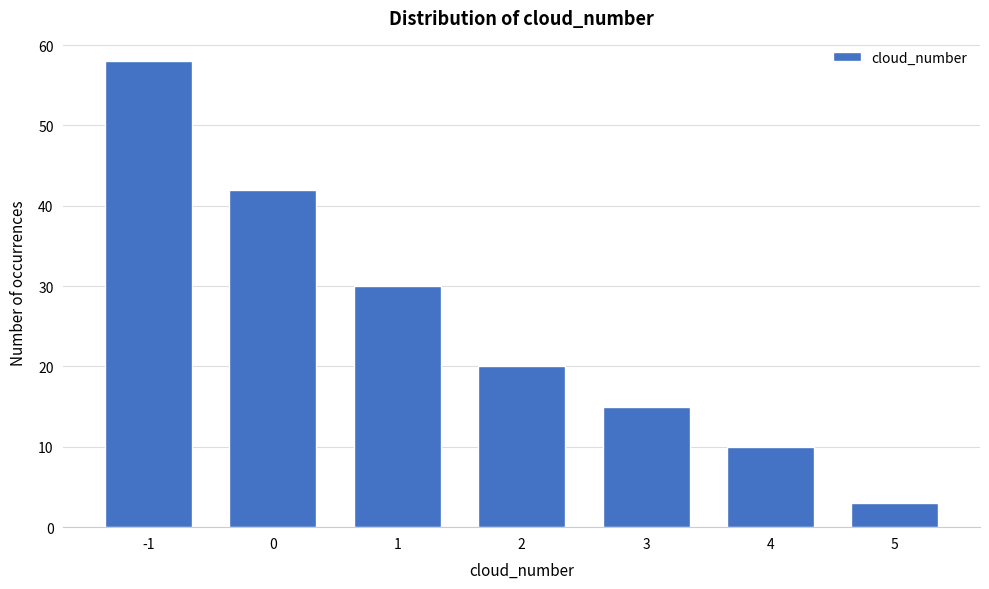

Reading right to left, list all the values displayed in this chart.

3	10	15	20	30	42	58